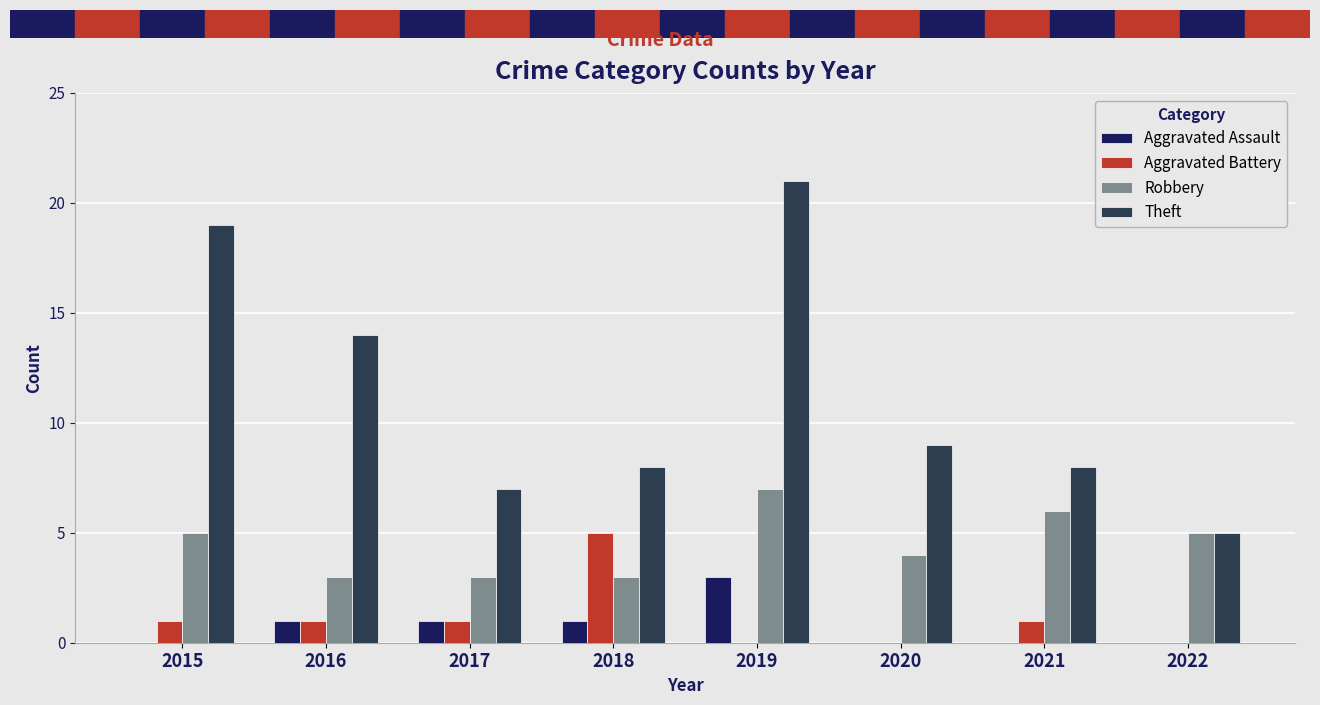

Which series has the widest spread of values?

Theft